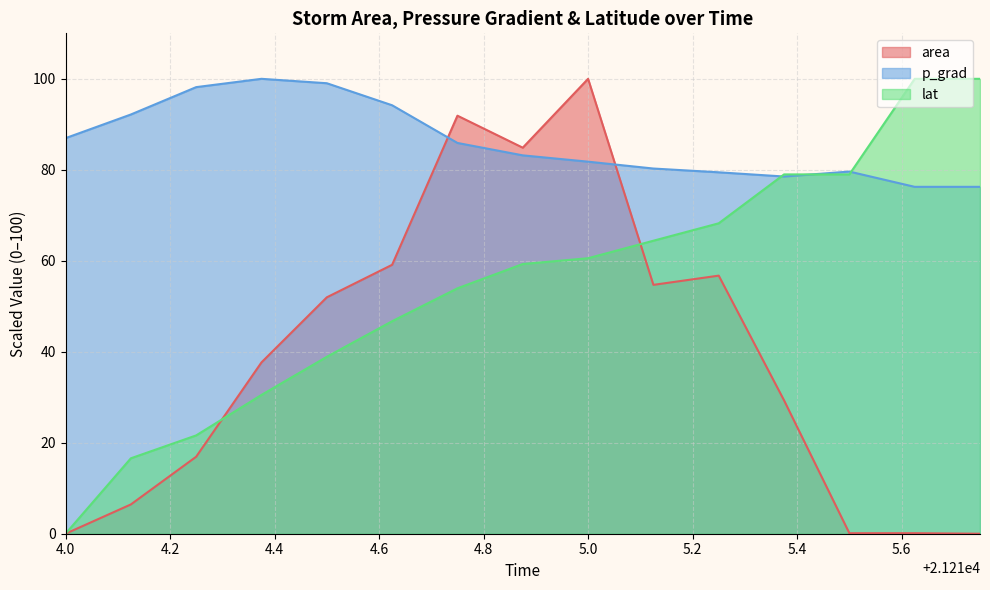

At which category is the sum across all series the highest?

5.0